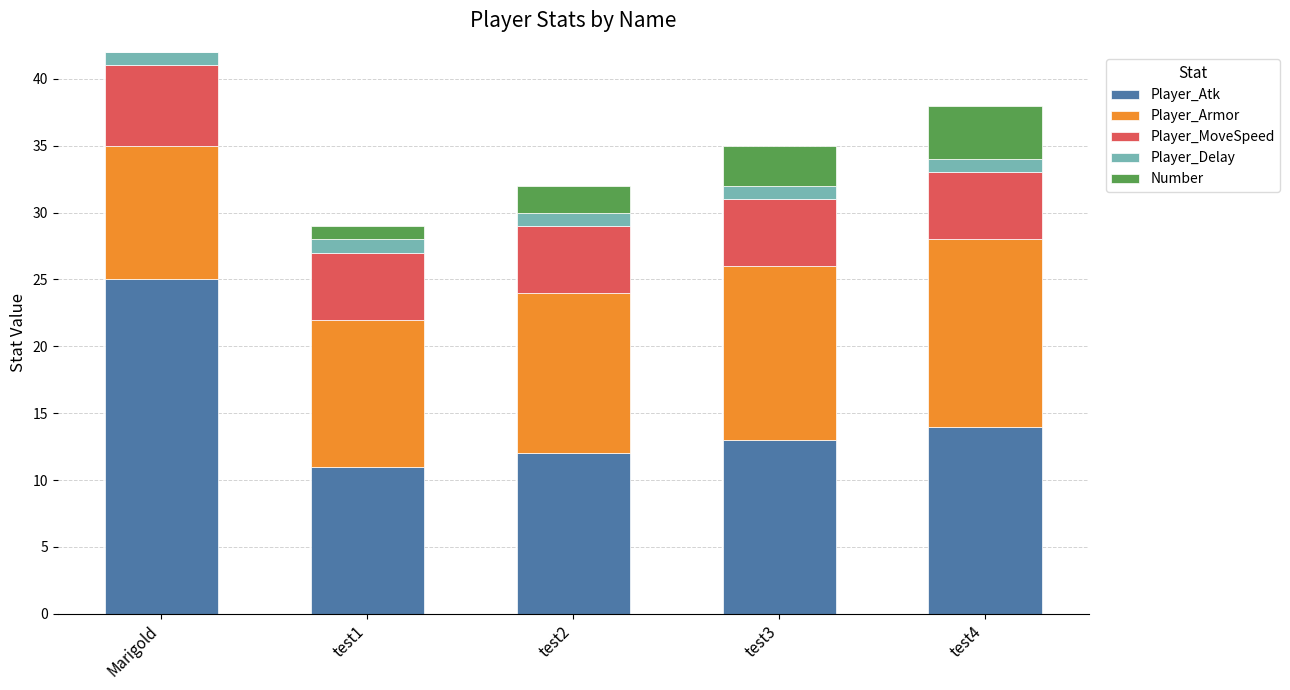

Reading left to right, transcribe the values for Player_Atk.

Marigold=25	test1=11	test2=12	test3=13	test4=14